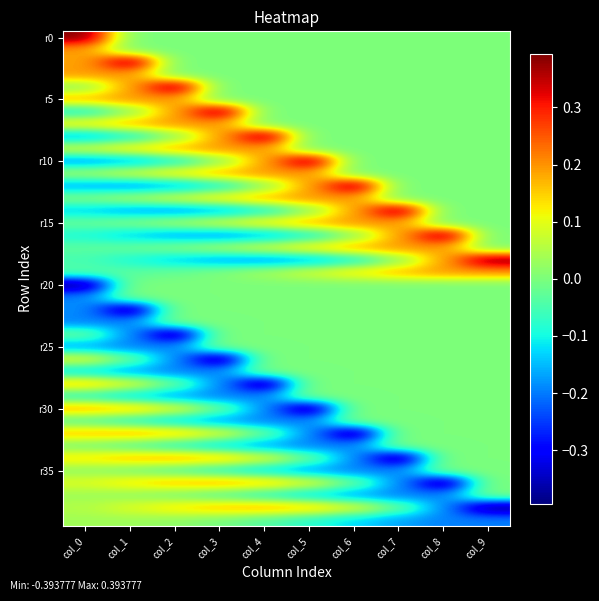

What is the smallest value displayed?

-0.4